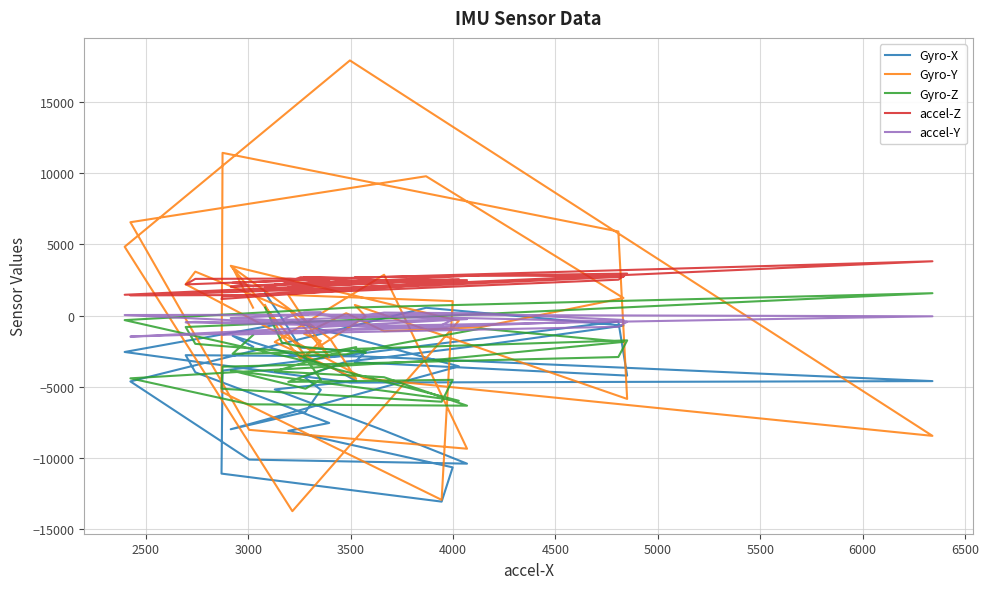

Is this an area chart (filled region under the line)?

No